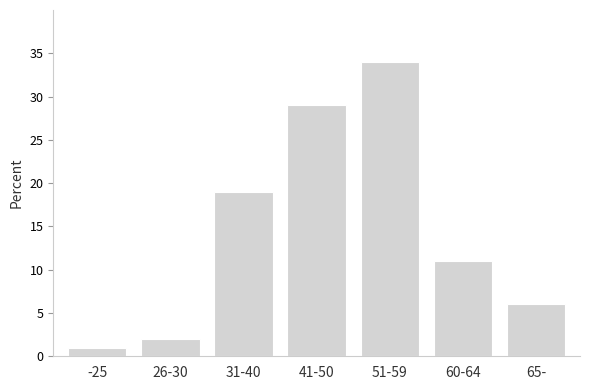

Reading left to right, transcribe all the data shown in this chart.

1	2	19	29	34	11	6